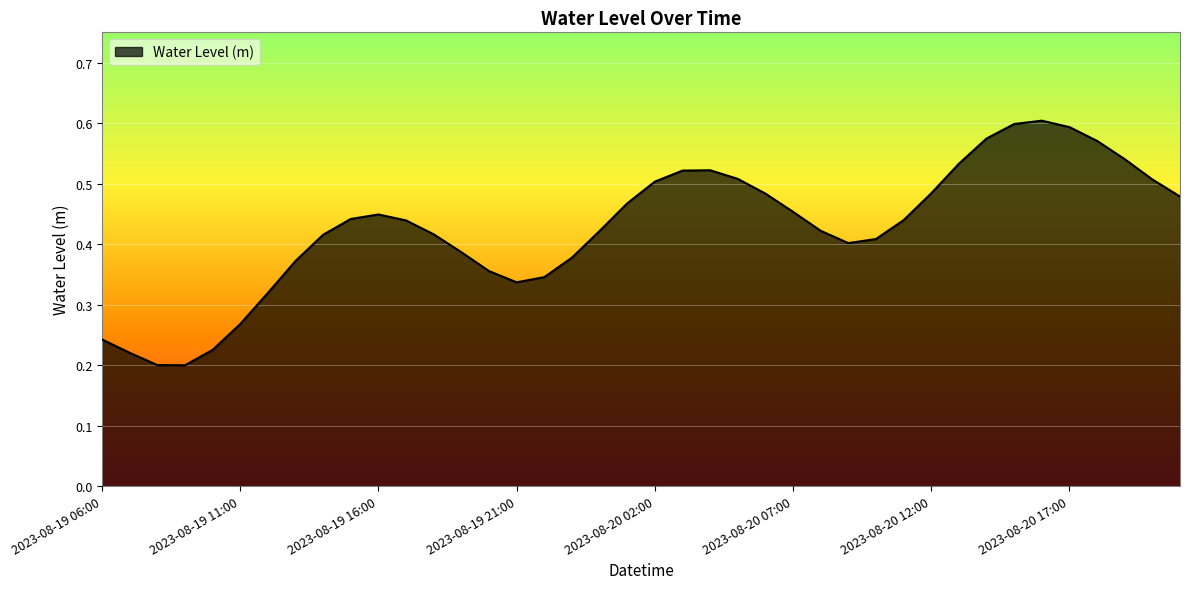

What is the maximum value shown in the chart?

0.6